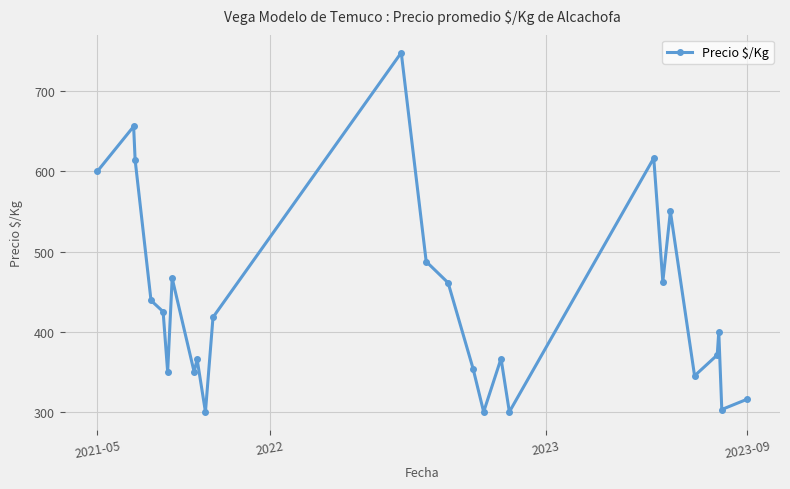

How many interior local peaks (higher than both neighbors) does the data have?

8